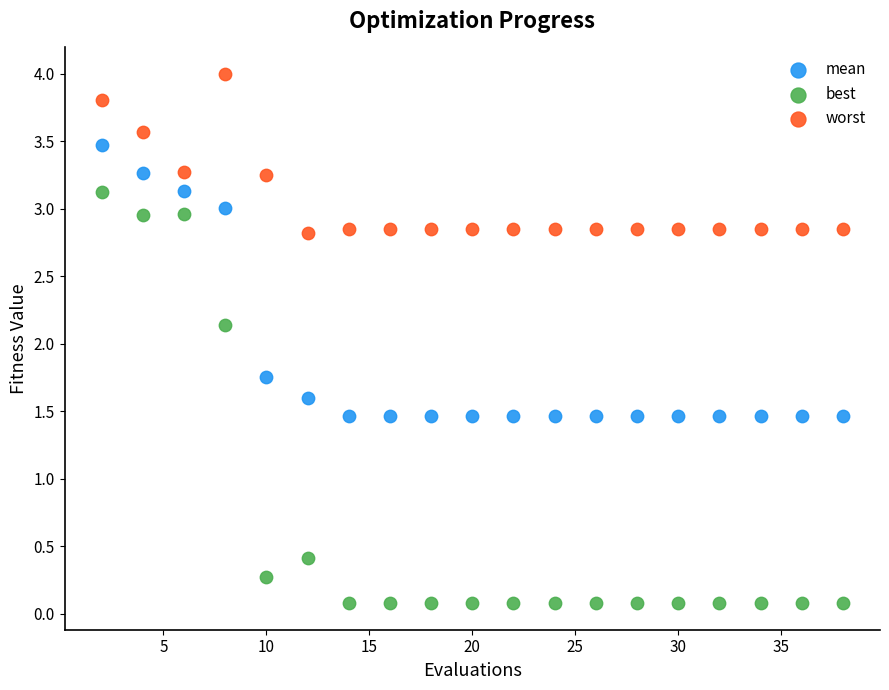

What are all the series names shown in the legend?

mean, best, worst